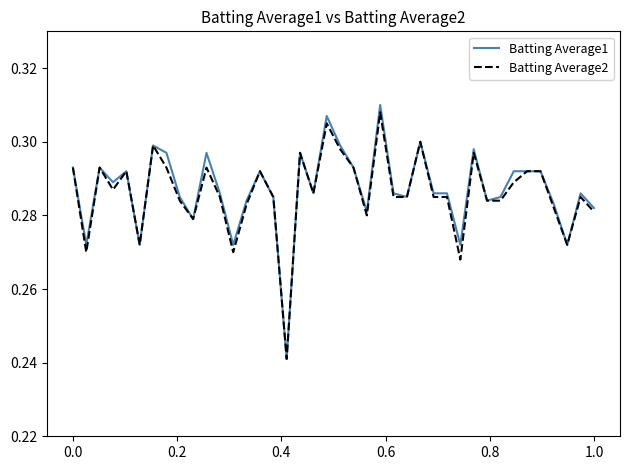

Which series has the largest range (max minus min)?

Batting Average1